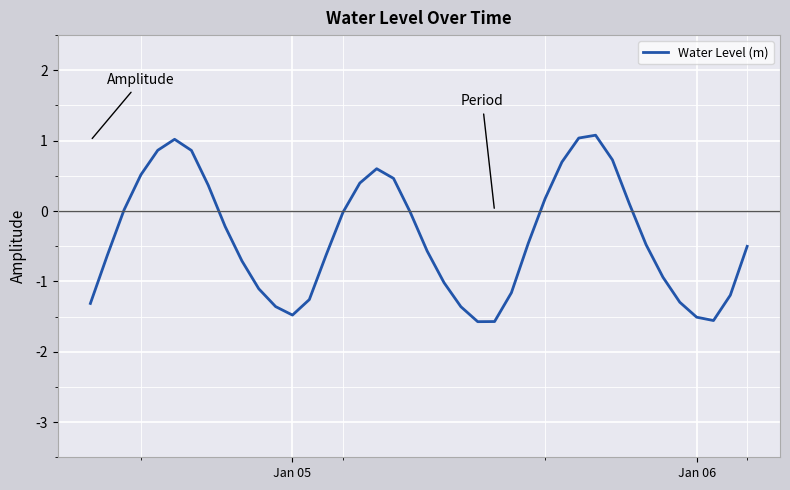

What is the difference between the maximum and minimum values?

2.7